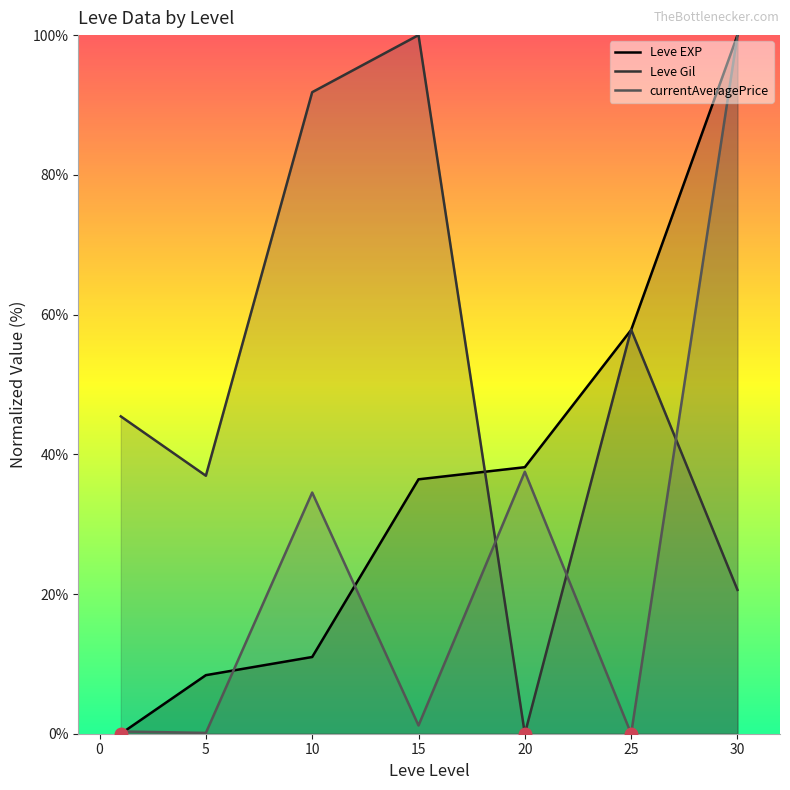

What is the average value of the currentAveragePrice series?

24.8